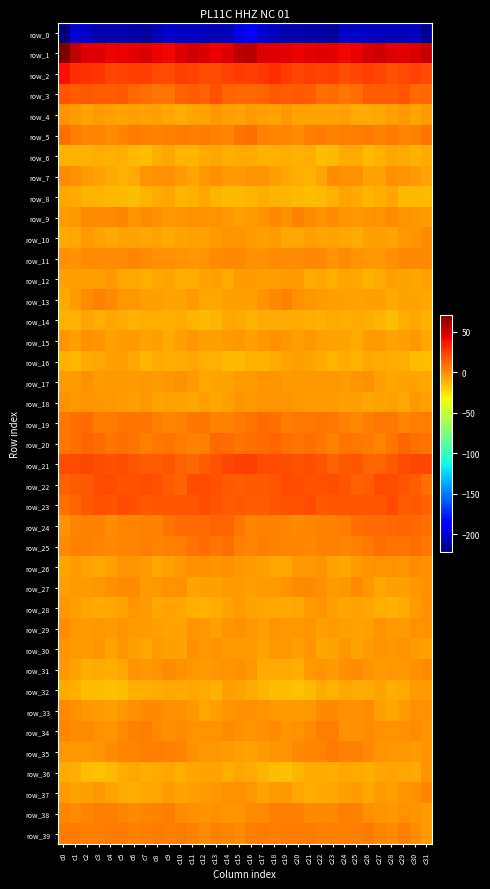

What is the difference between the highest and lowest values at c10?

250.1